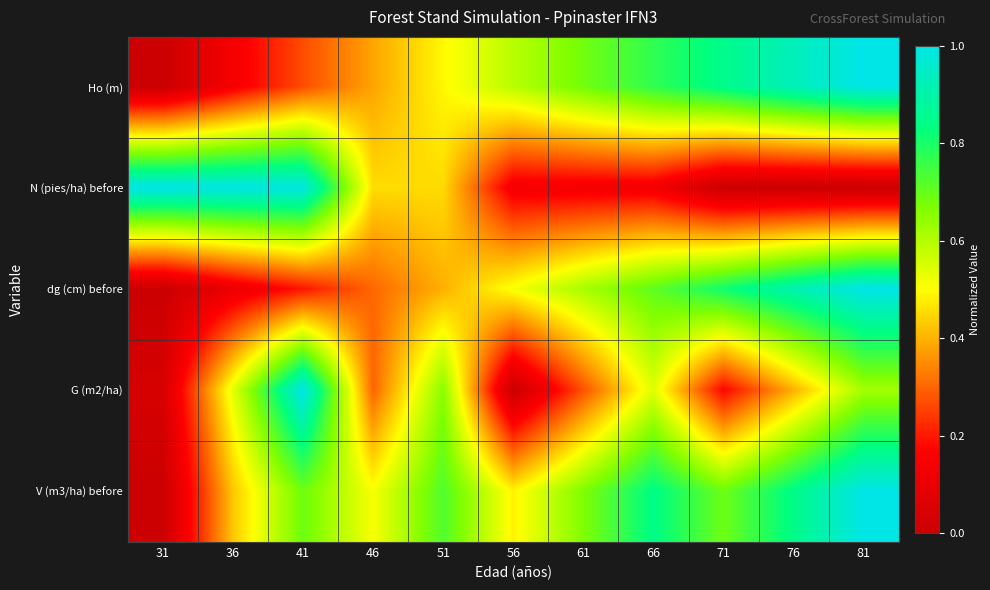

Which has a higher value, 81 or 36?

81